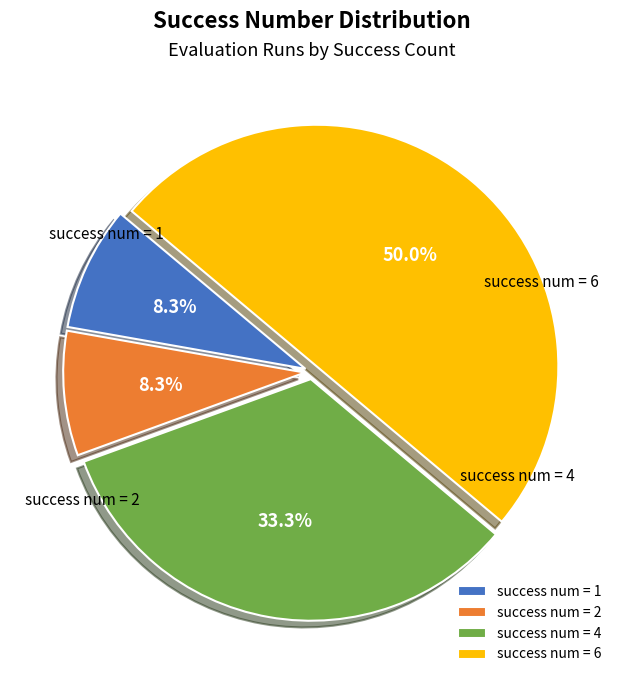

To the nearest percent, what is the difference between the largest and smallest slice percentages?

42%